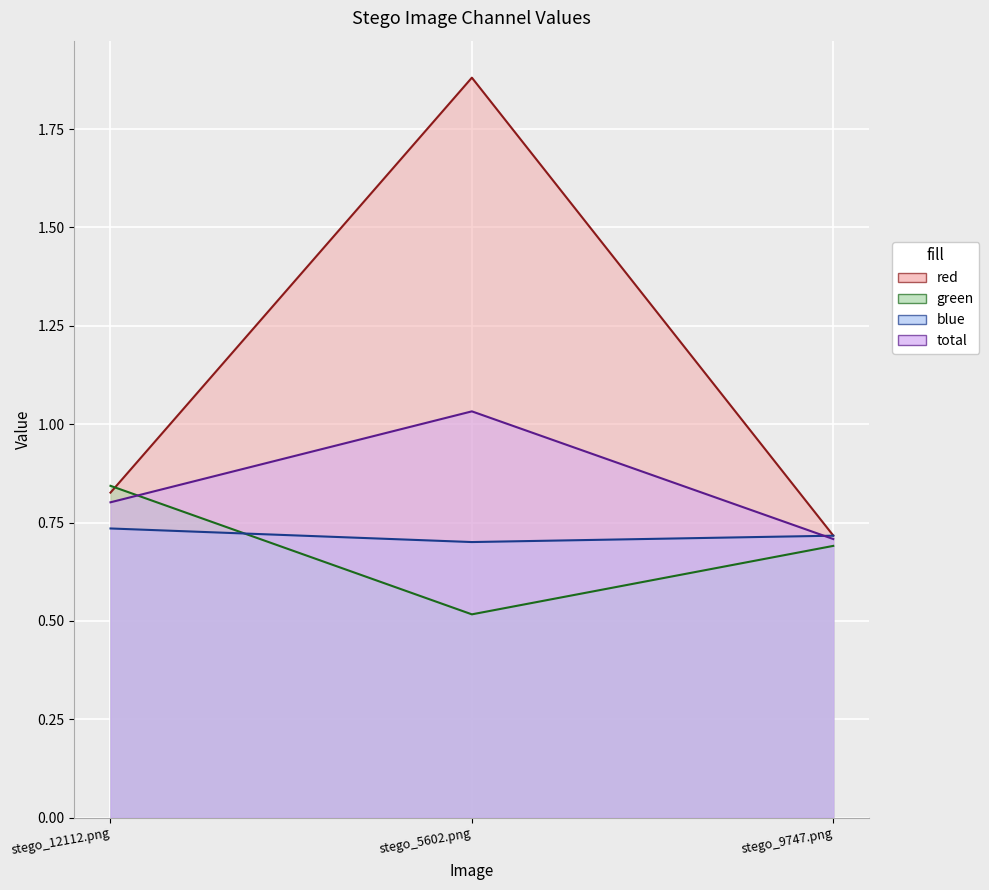

What is the sum of the green values at stego_9747.png and stego_12112.png?

1.5